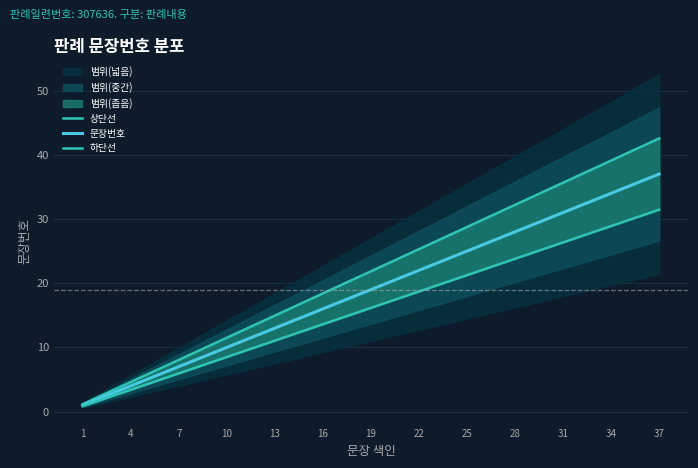

Between 34 and 1, which is larger?

34